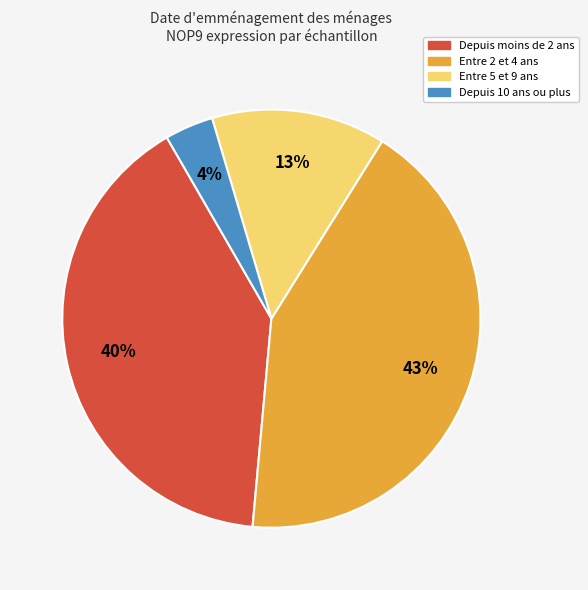

How many slices are in this pie chart?

4